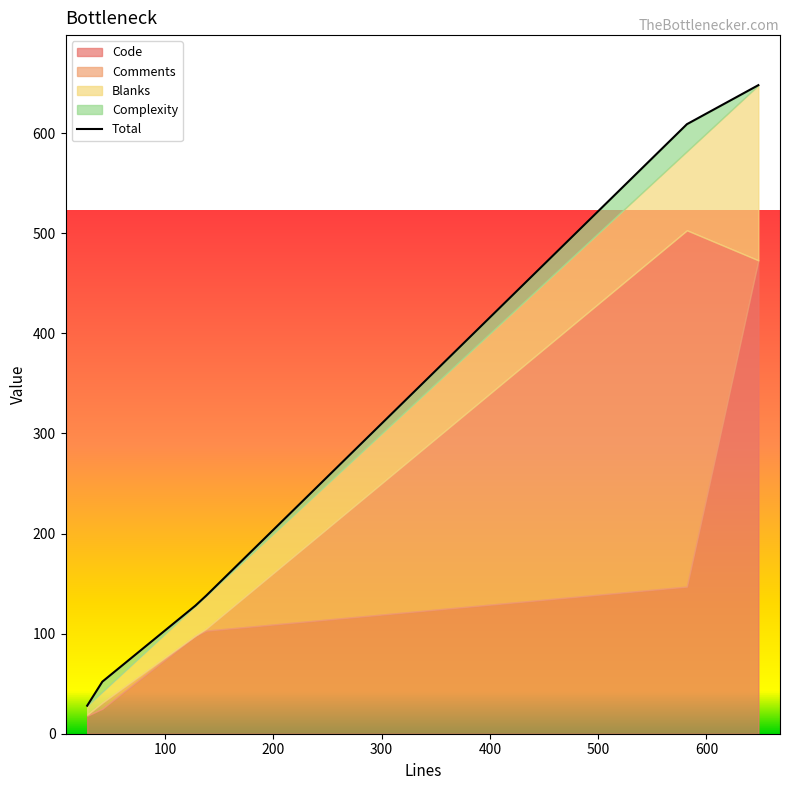

List the series in order of their peak value, lowest first.

Complexity, Blanks, Comments, Code